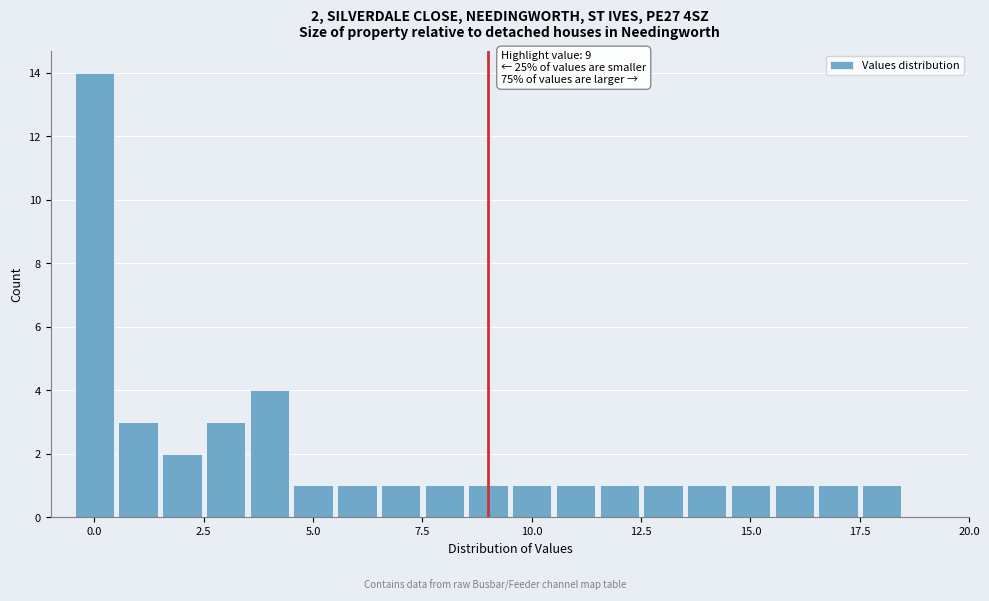

Read against the x-axis, roughly where is the centre of the tallest bar?

0.0